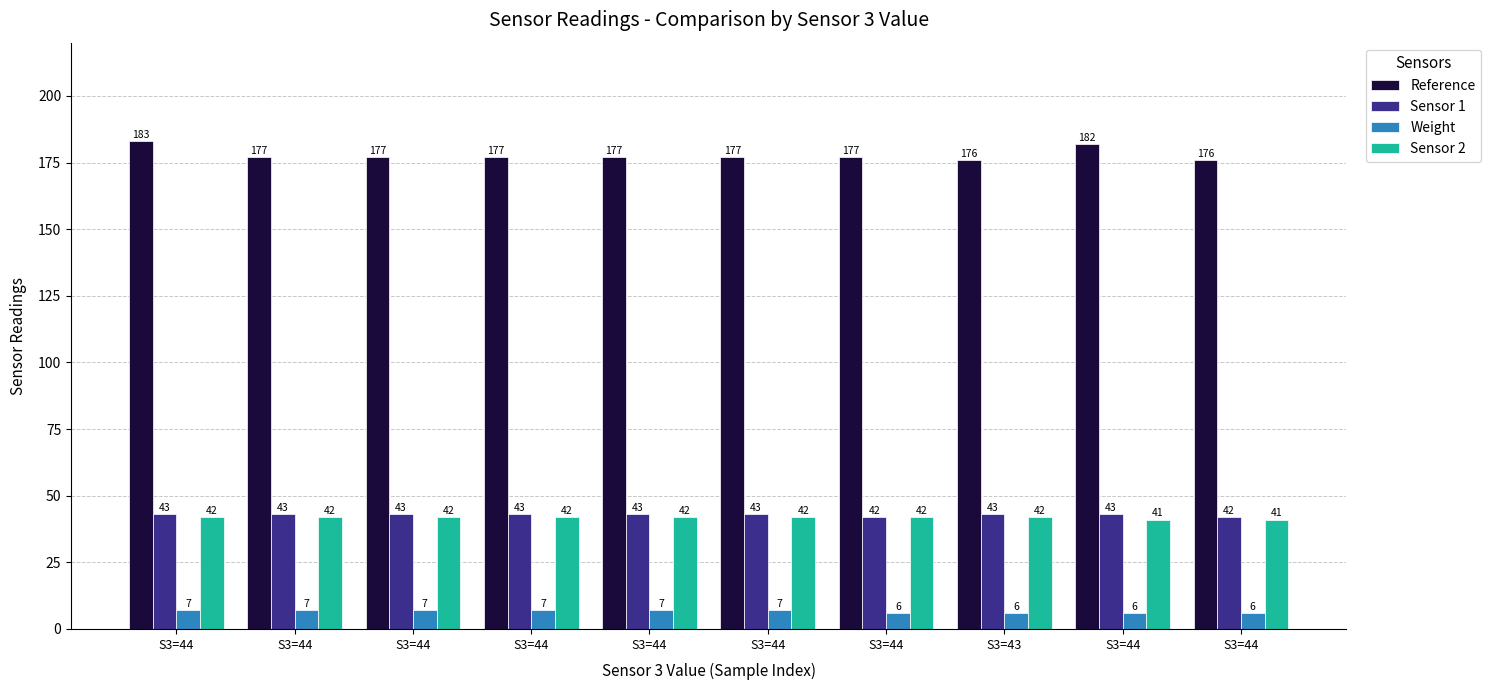

Between S3=44 and S3=44, which is larger?

S3=44